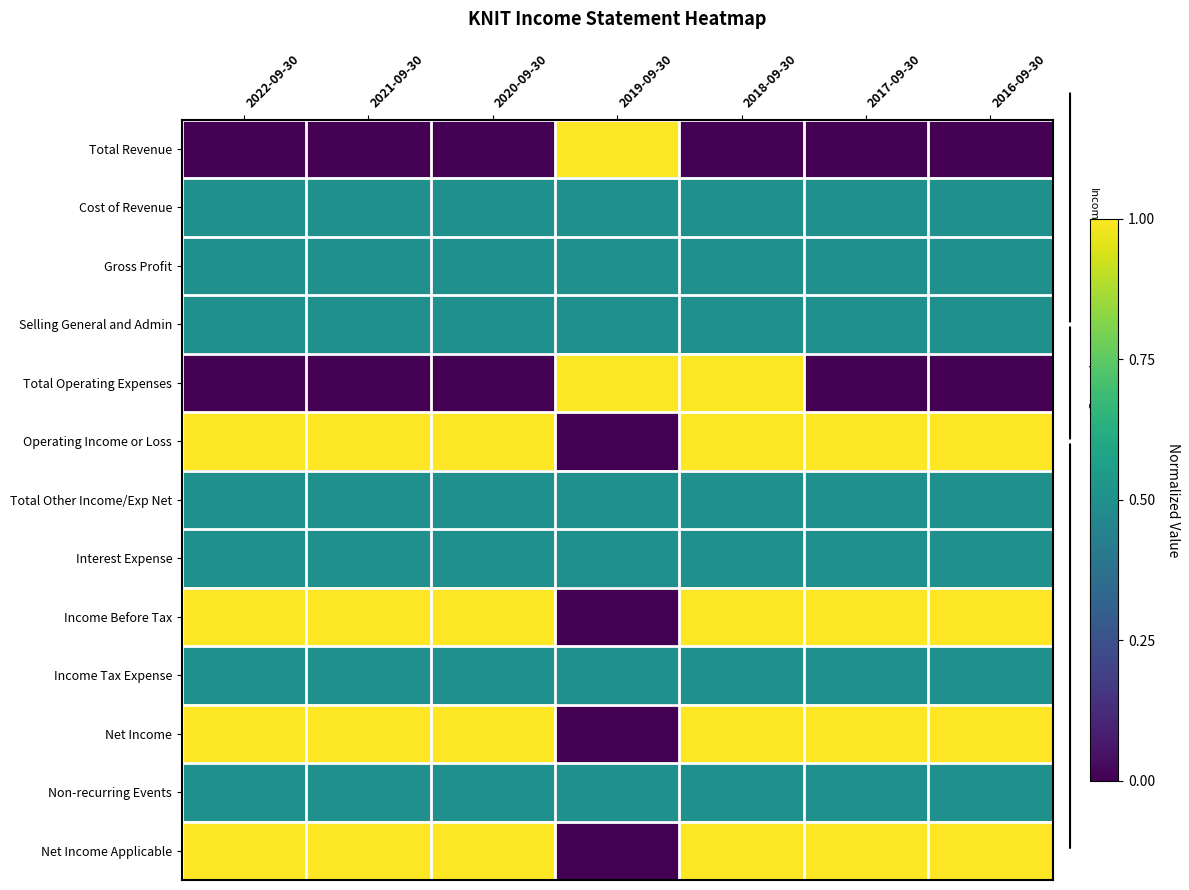

What is the spread (max minus min) of values at 2017-09-30?

1.0